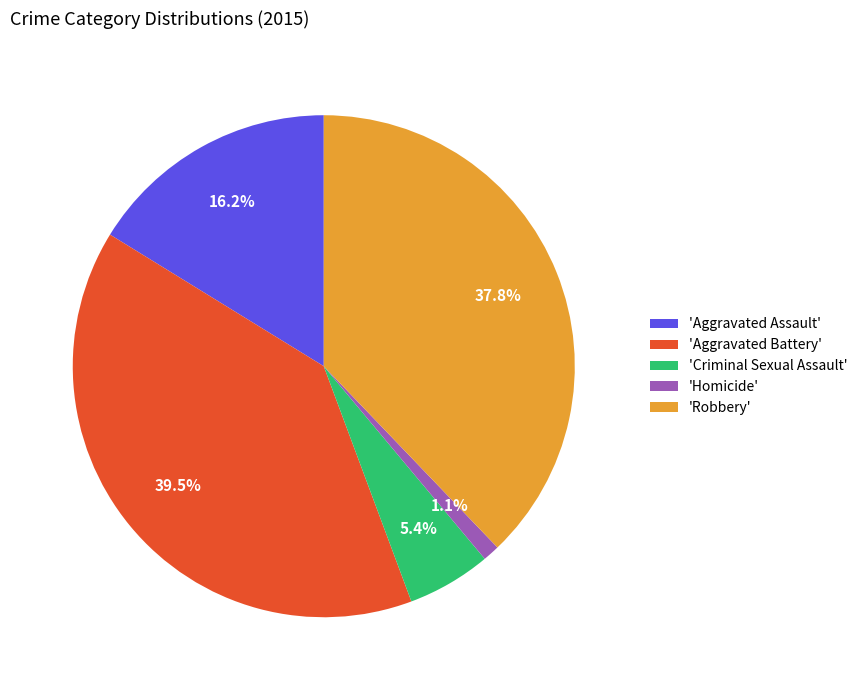

Rank the categories by value from lowest to highest.

'Homicide', 'Criminal Sexual Assault', 'Aggravated Assault', 'Robbery', 'Aggravated Battery'